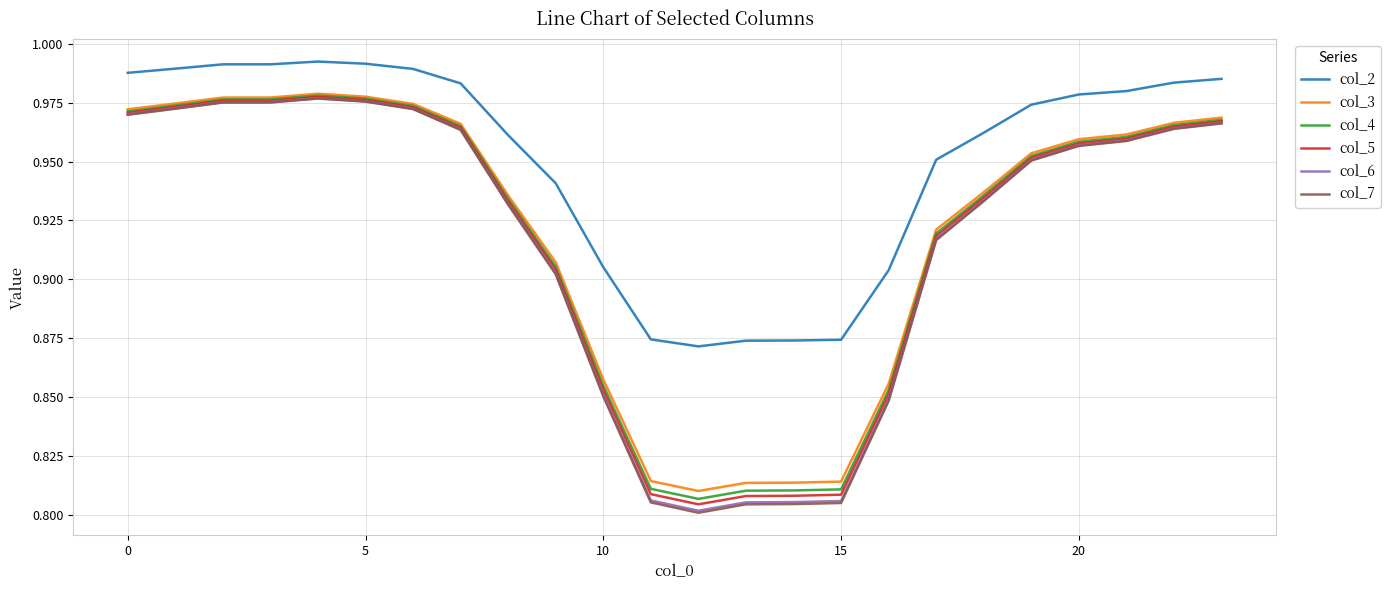

Which series has the largest total across all categories?

col_2